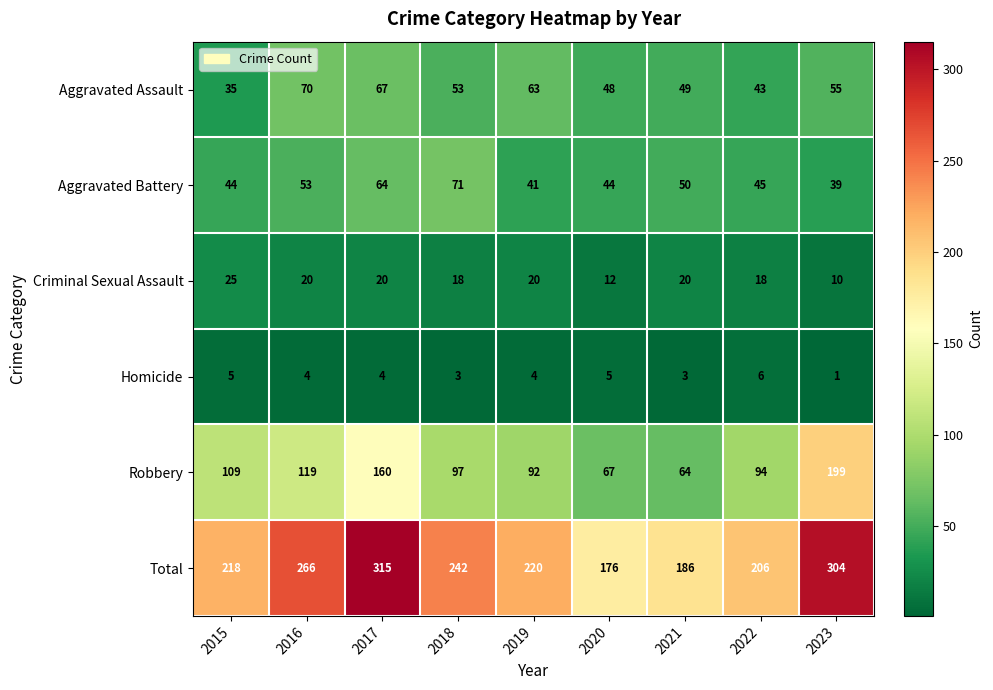

How many distinct data groups are displayed?

6